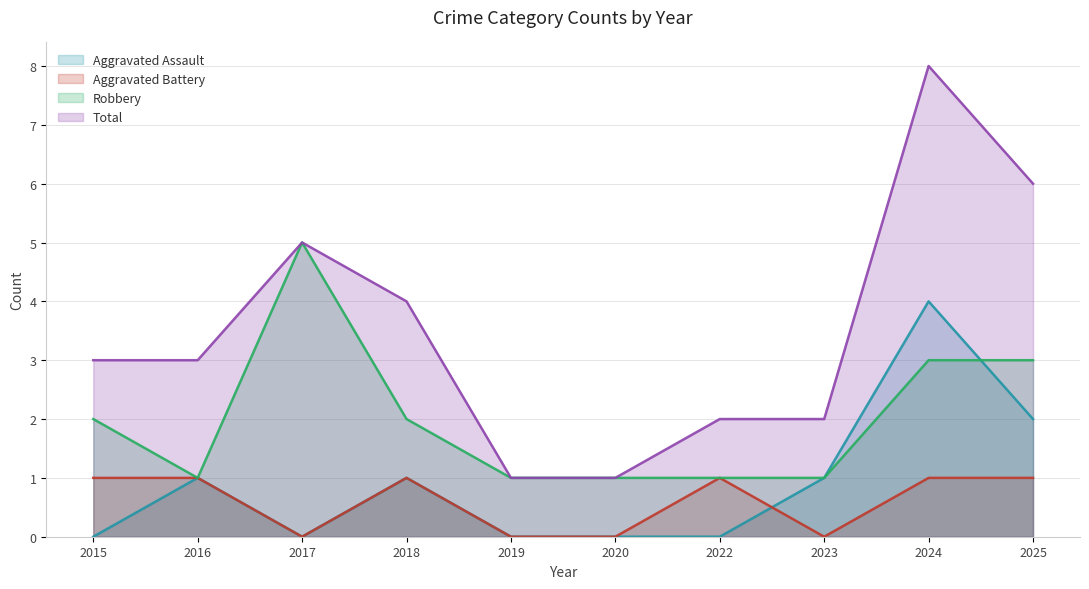

True or false: Total and Robbery intersect in this chart.

False